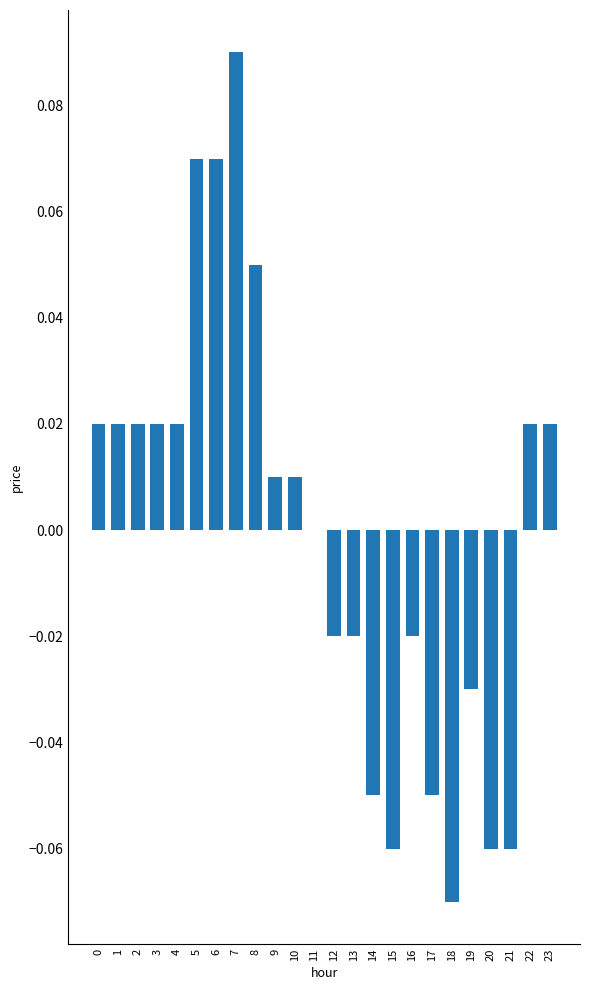

Does the chart contain stacked bars?

No